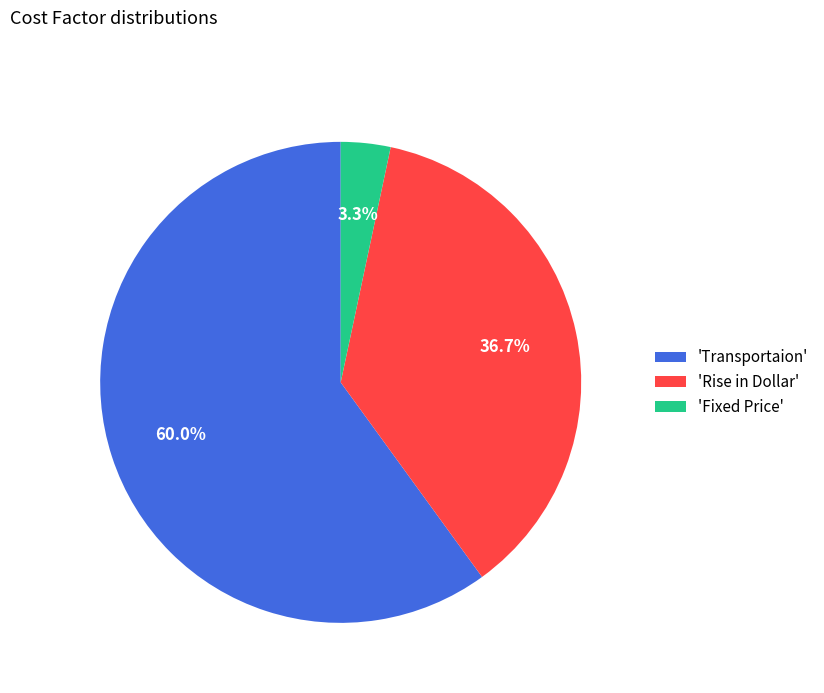

What is the total percentage of 'Transportaion' and 'Rise in Dollar'?

96.7%